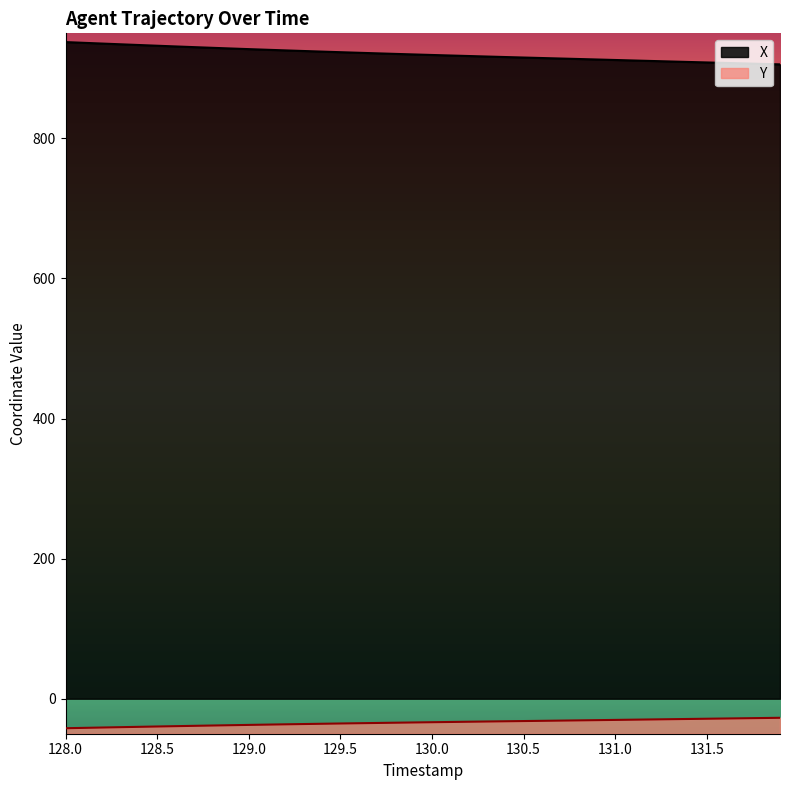

True or false: X and Y intersect in this chart.

False